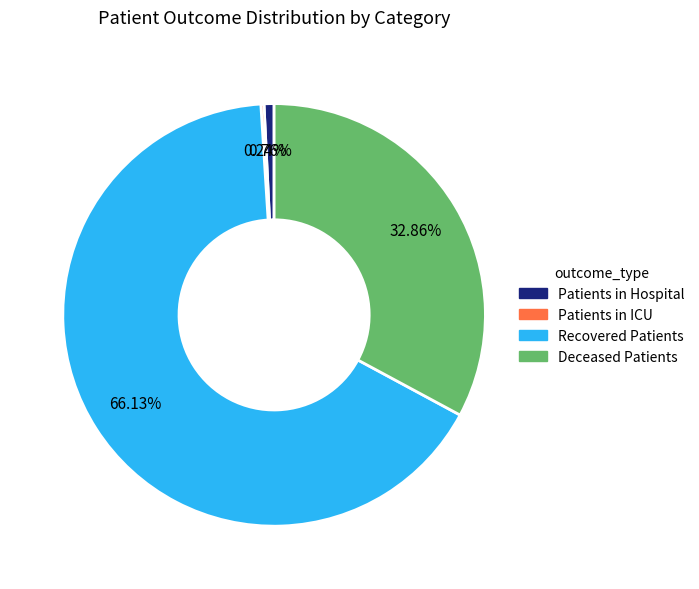

Which category has the biggest portion of the pie?

Recovered Patients